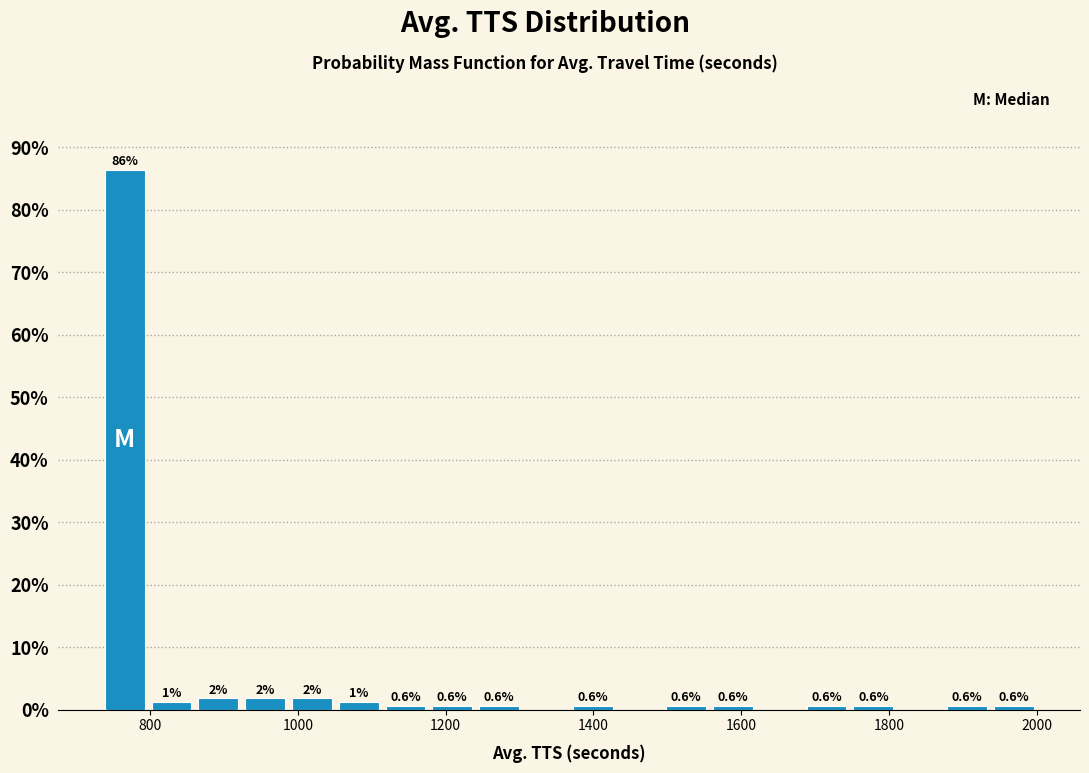

Around what value on the x-axis is the tallest bar? Give the approximate position of its centre, as read against the axis.

760